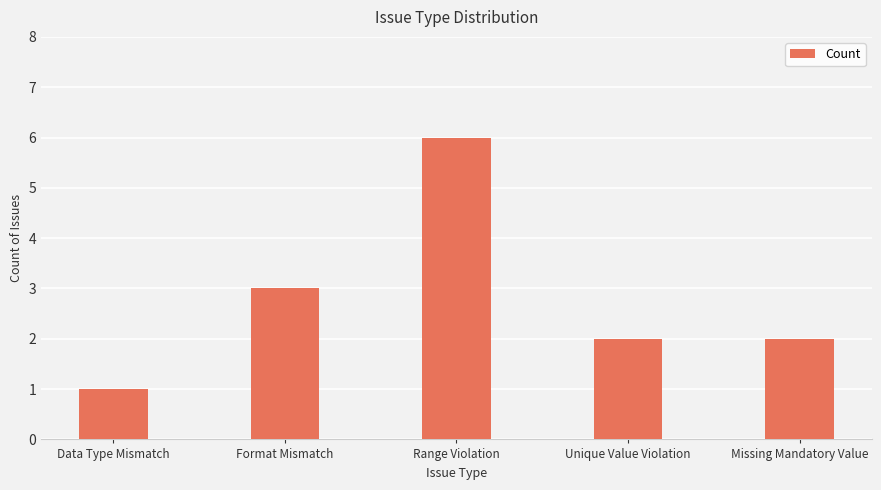

What is the label of the 5th bar from the right?

Data Type Mismatch